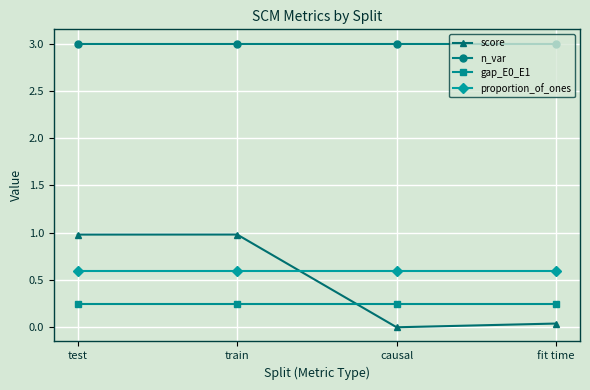

The value of proportion_of_ones at test is 0.6. True or false?

True